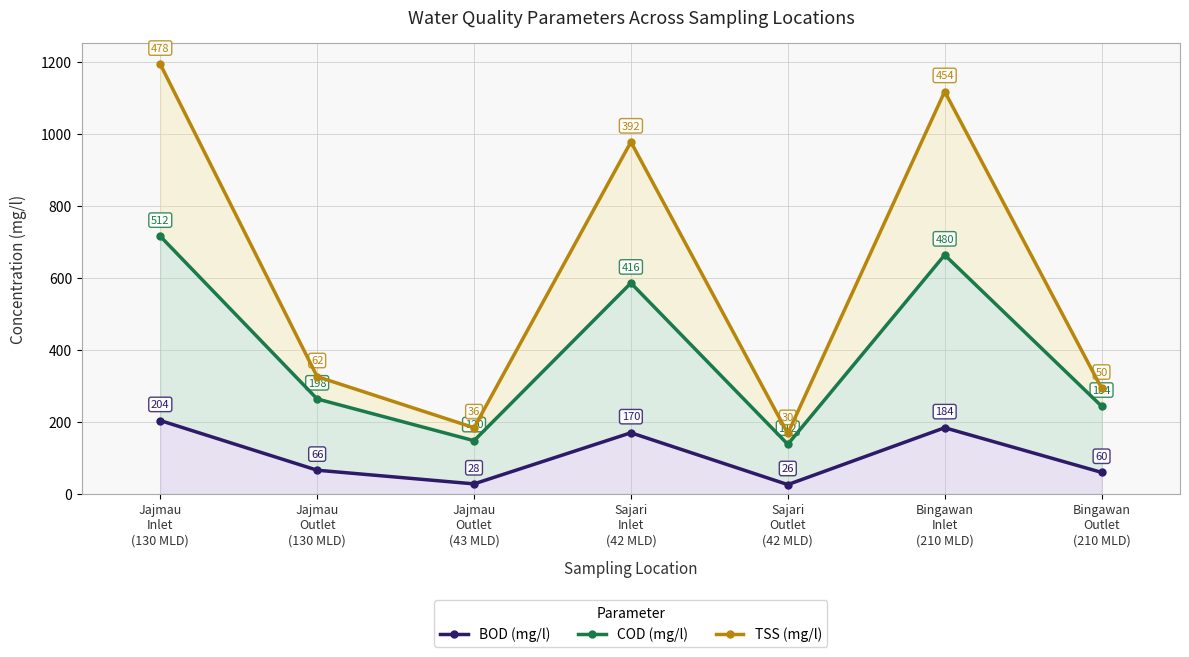

True or false: BOD (mg/l) and TSS (mg/l) cross at least once.

False